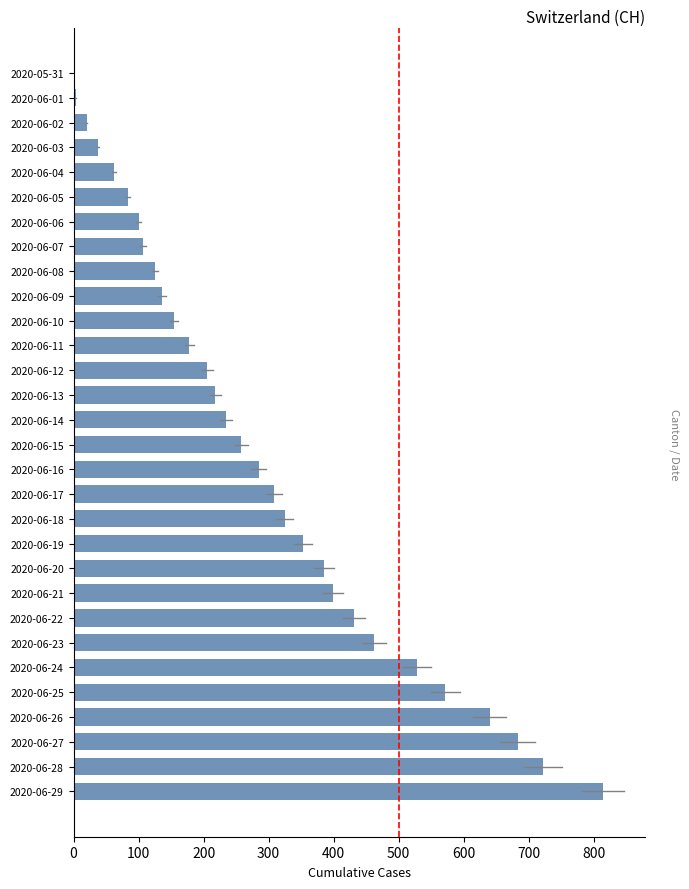

True or false: the data shows 299 at 2020-06-28.

False